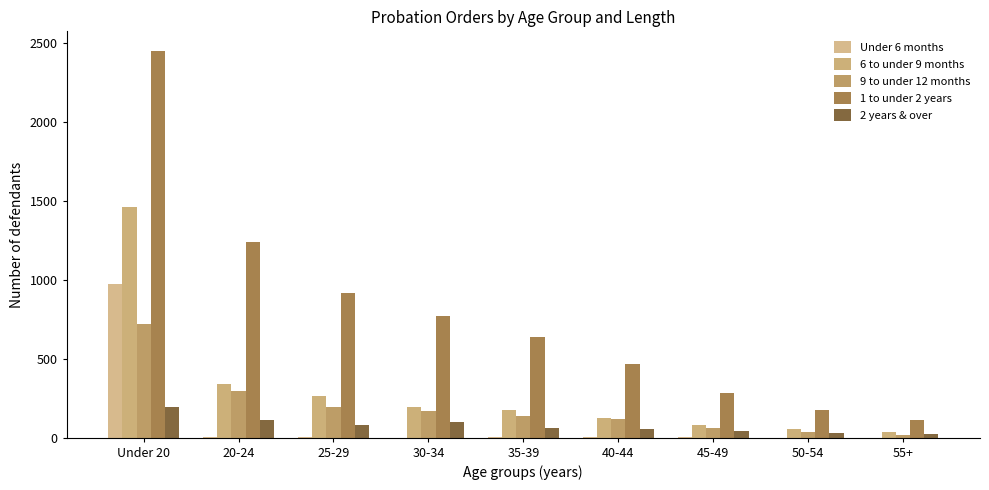

At which label is 6 to under 9 months closest to 747?

20-24